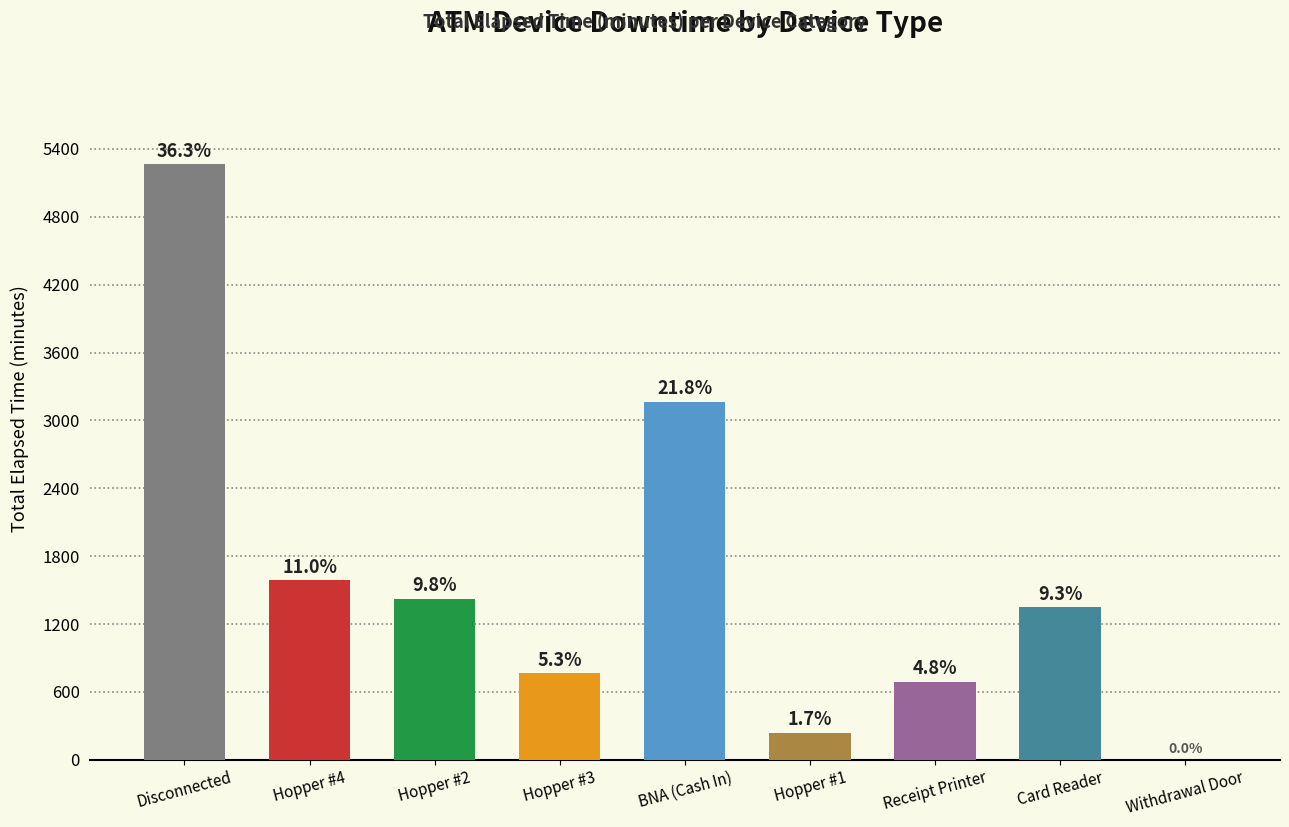

What is the maximum value shown in the chart?

5265